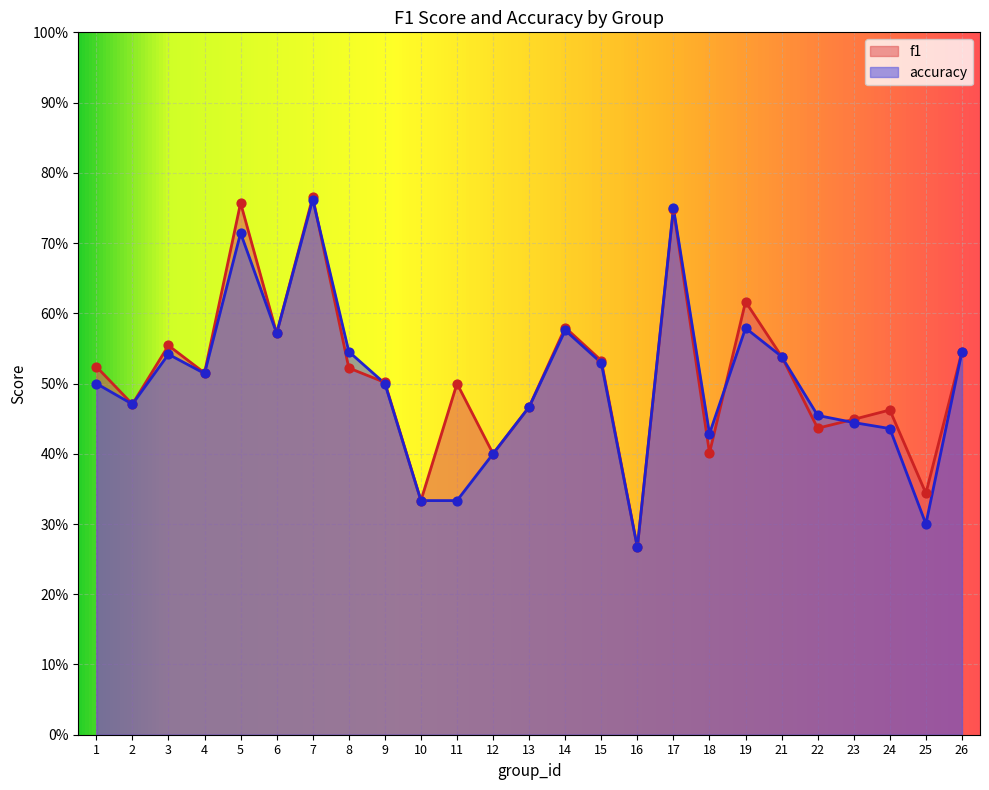

At which category is the sum across all series the highest?

7